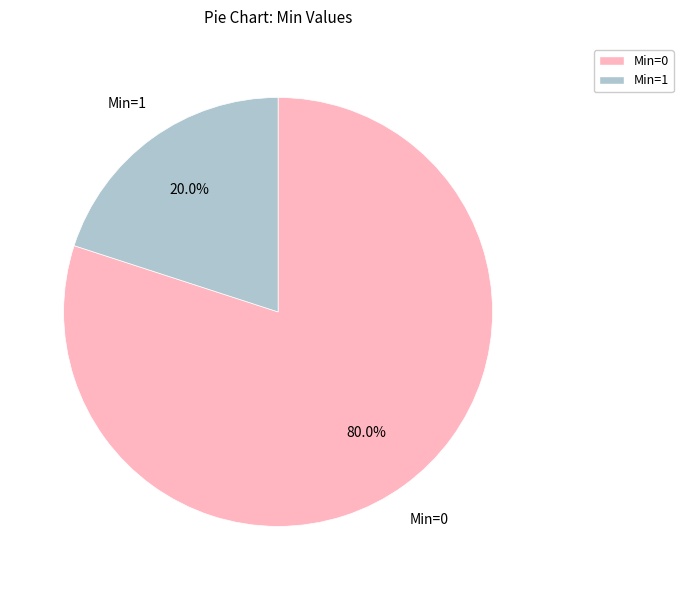

How many segments does this pie chart have?

2